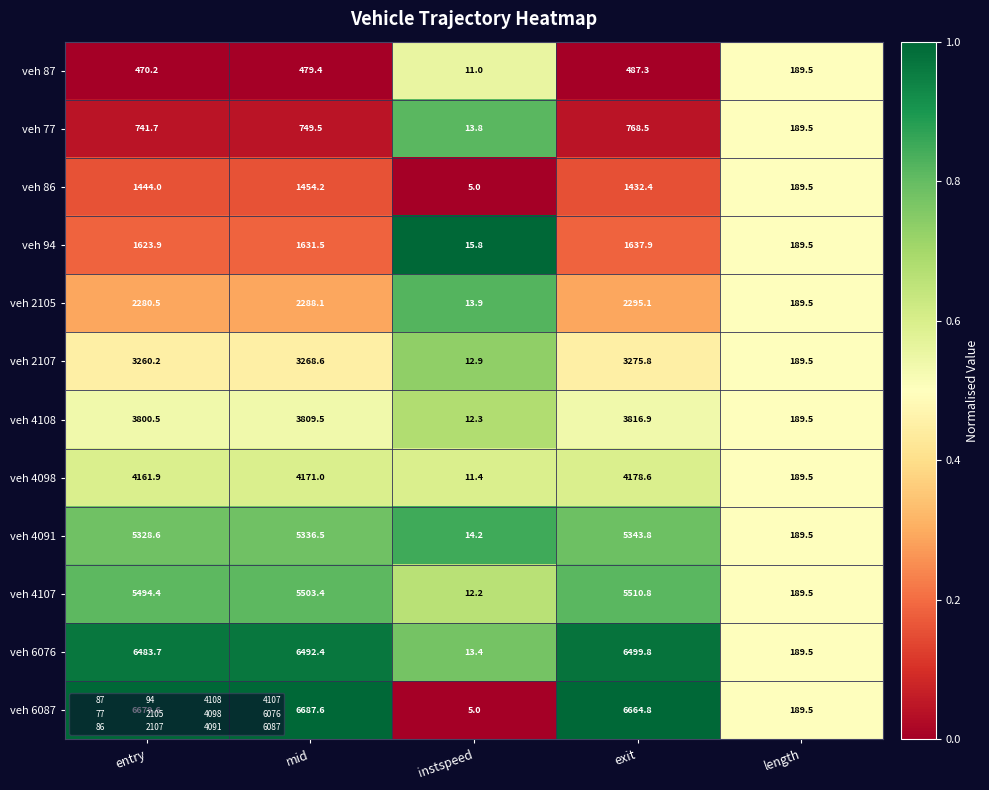

Where does the veh 4091 series first go above 5328?

entry